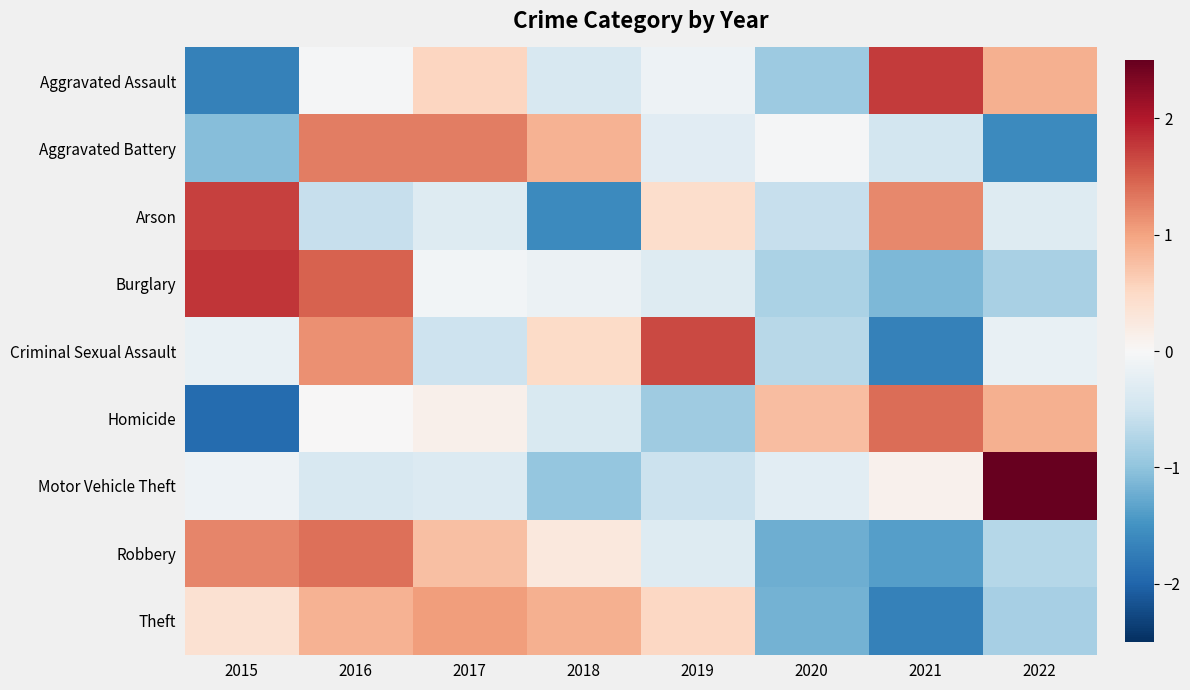

What is the spread (max minus min) of values at 2020?

2.0